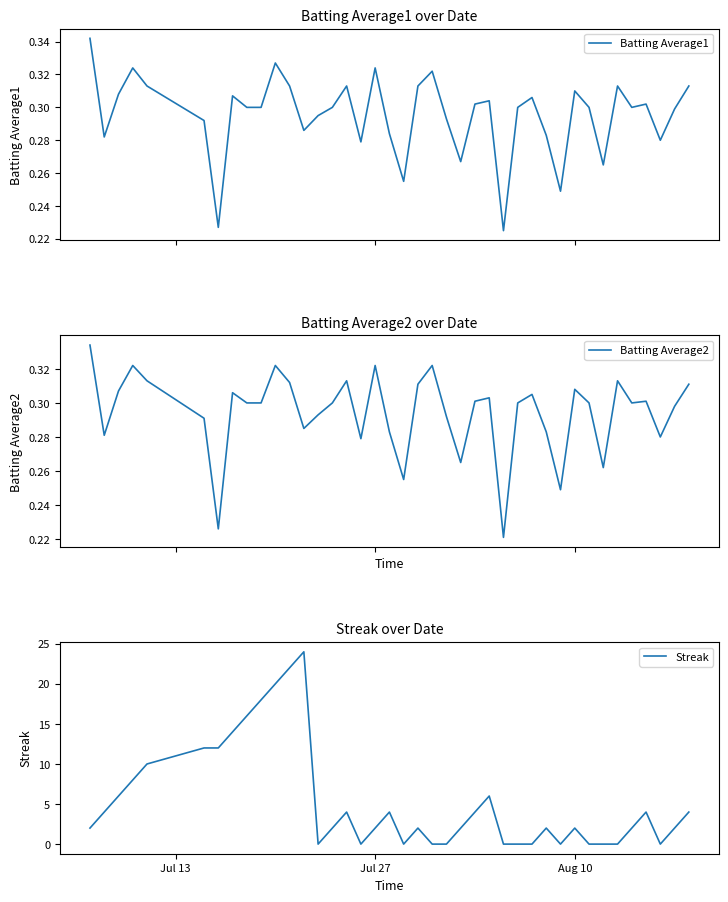

At Jul 27, list the series in order from smallest to largest.

Batting Average2, Batting Average1, Streak